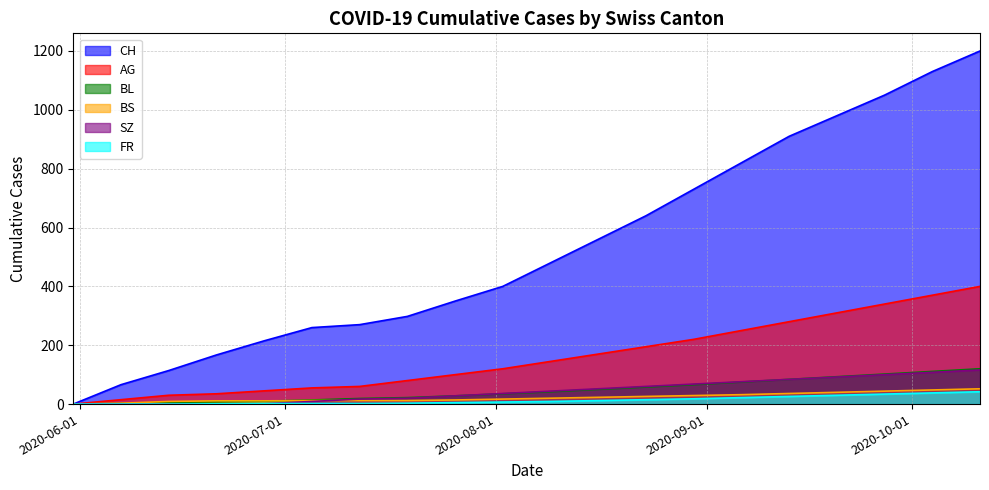

What position from the left is 2020-10-04?

19